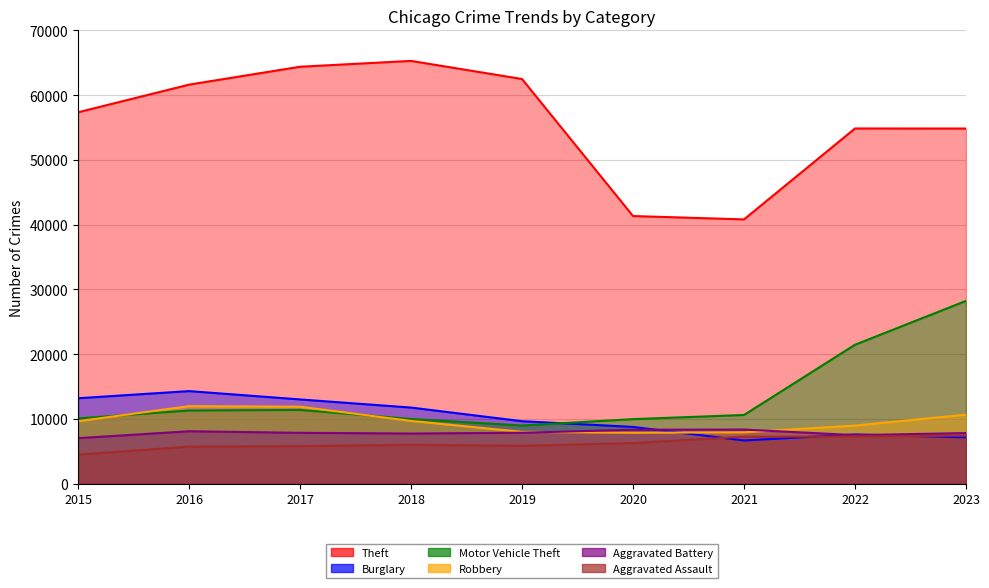

True or false: Aggravated Battery and Theft intersect in this chart.

False